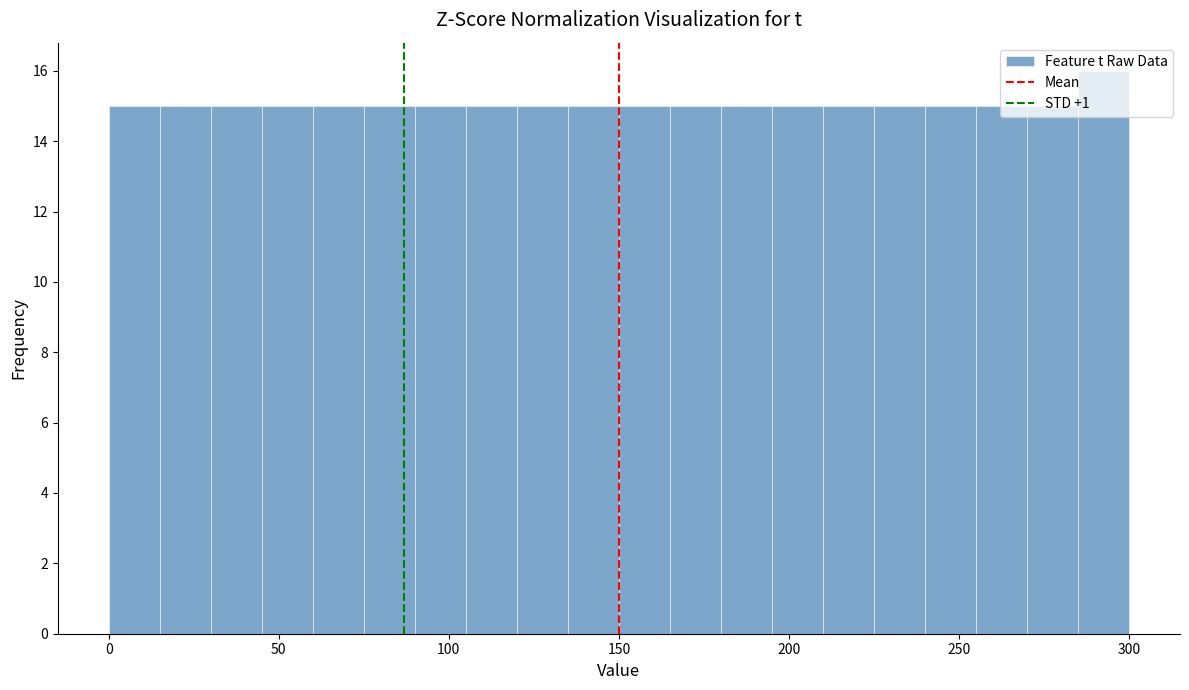

Read against the x-axis, roughly where is the centre of the tallest bar?

295